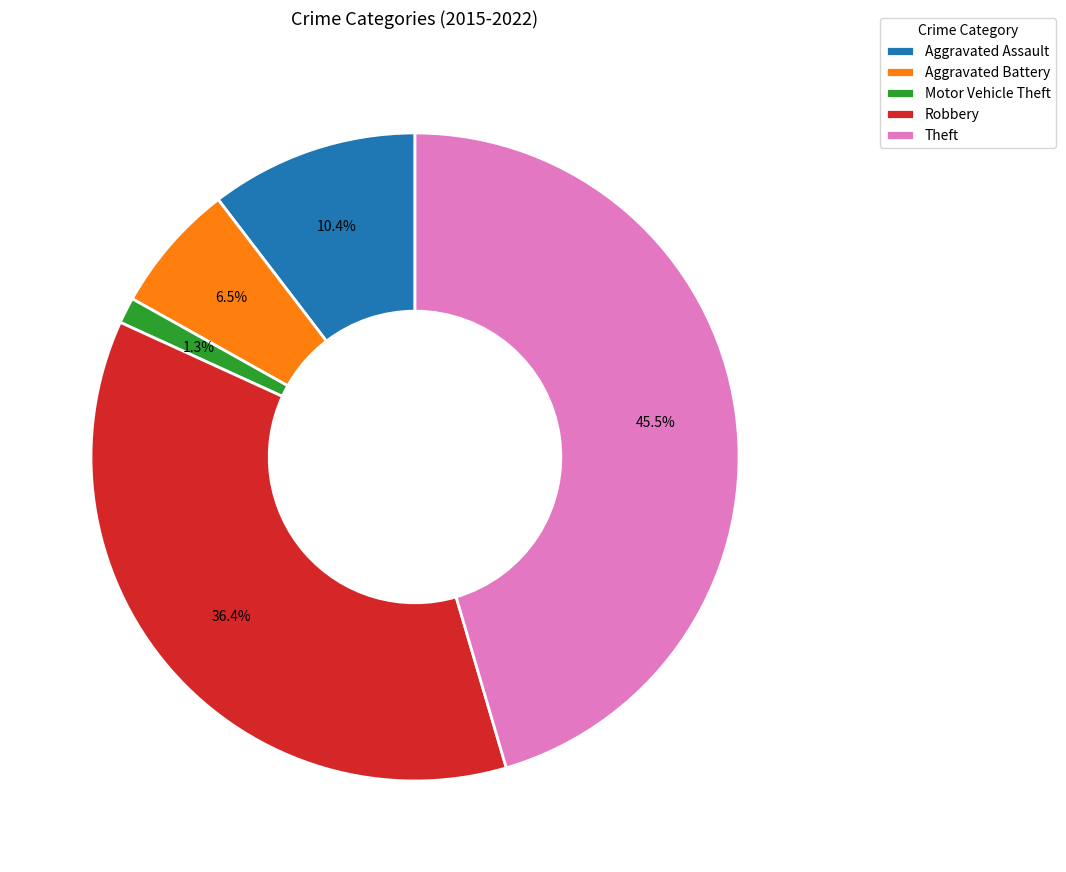

Is there any slice that represents more than half of the pie?

No